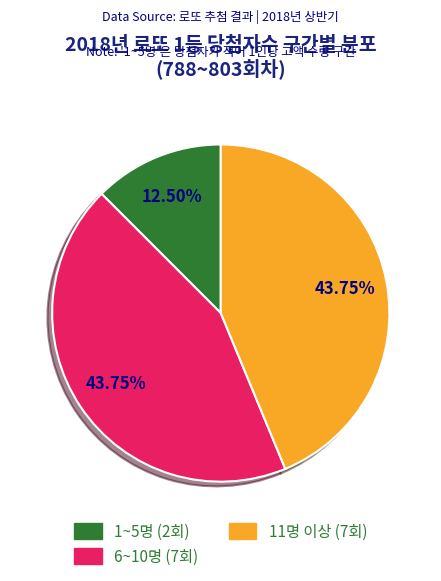

Does any single category account for the majority?

No